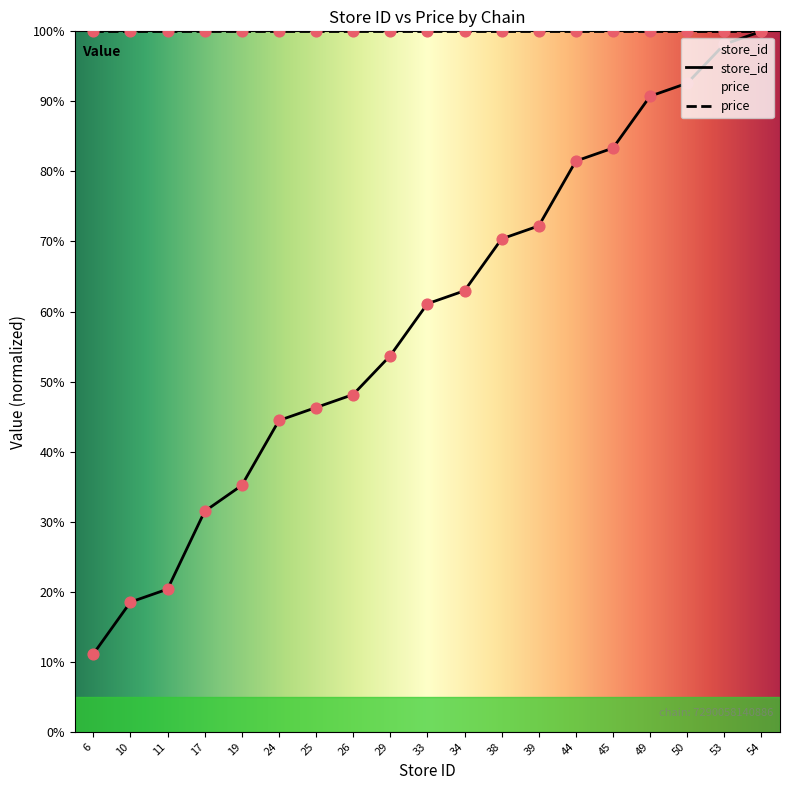

What is the ratio of the value at 29 to the value at 34?

0.9